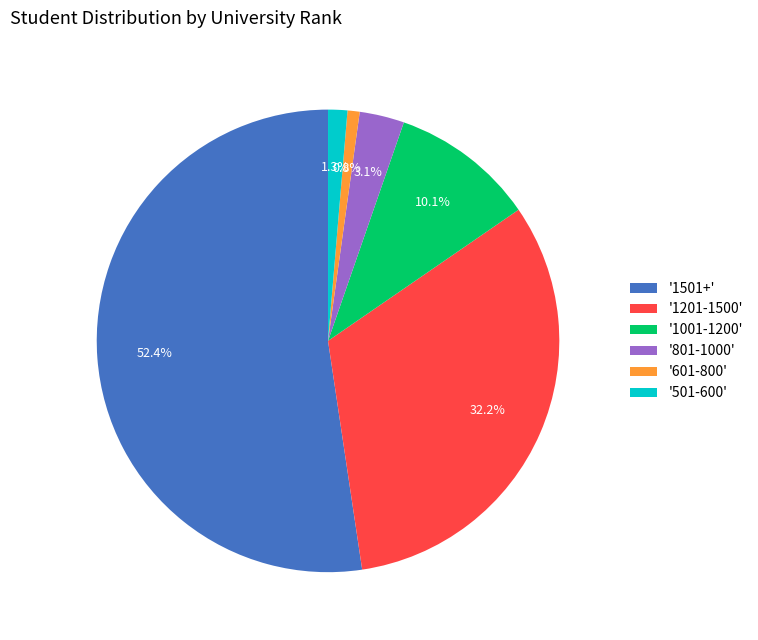

How many segments does this pie chart have?

6